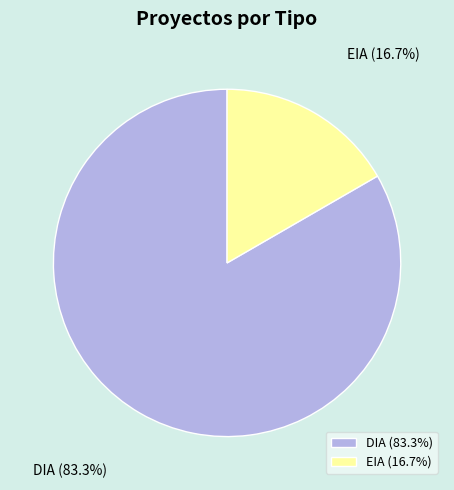

Count the number of slices in the pie.

2